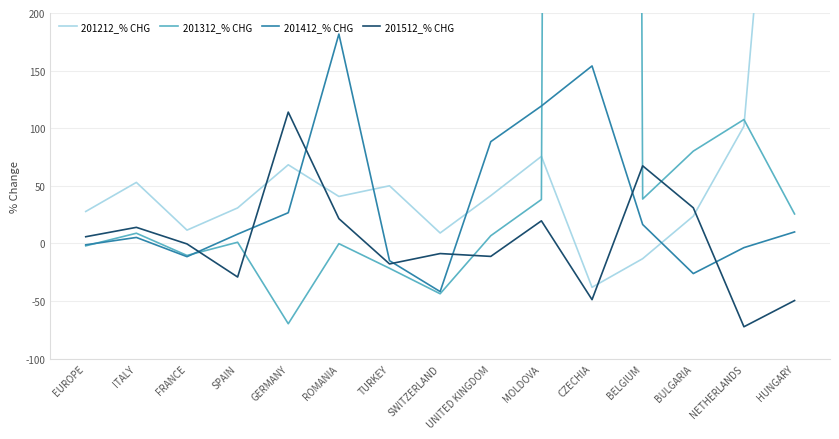

Count the number of data series in this chart.

4